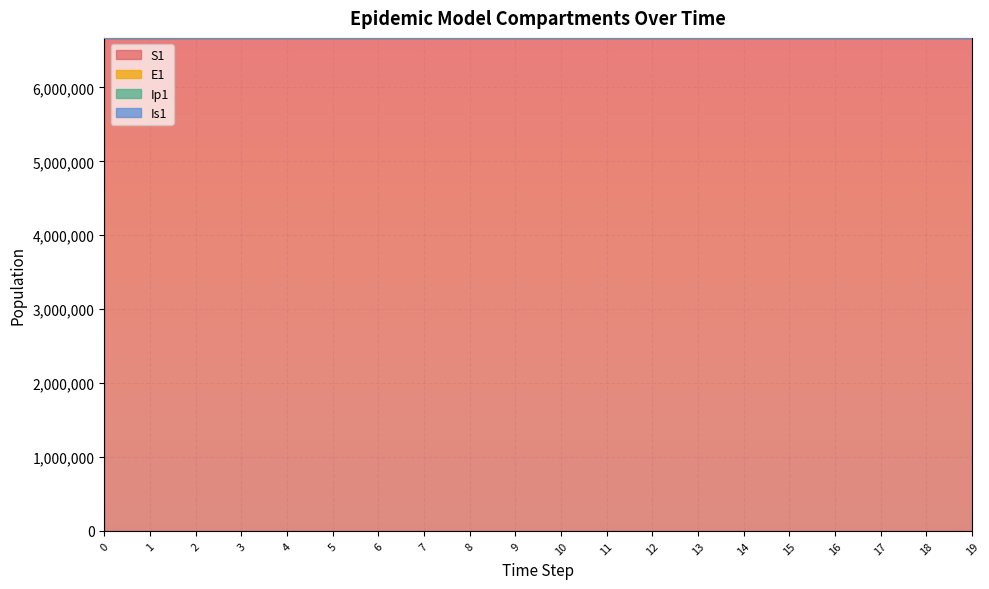

How many lines are shown in the chart?

4